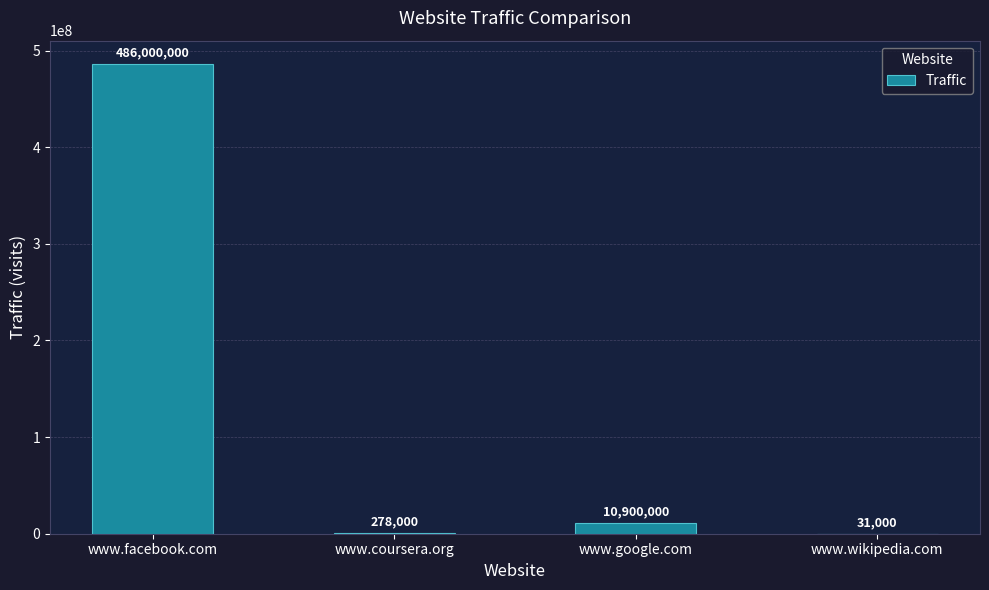

Which category has the highest value across all series?

www.facebook.com